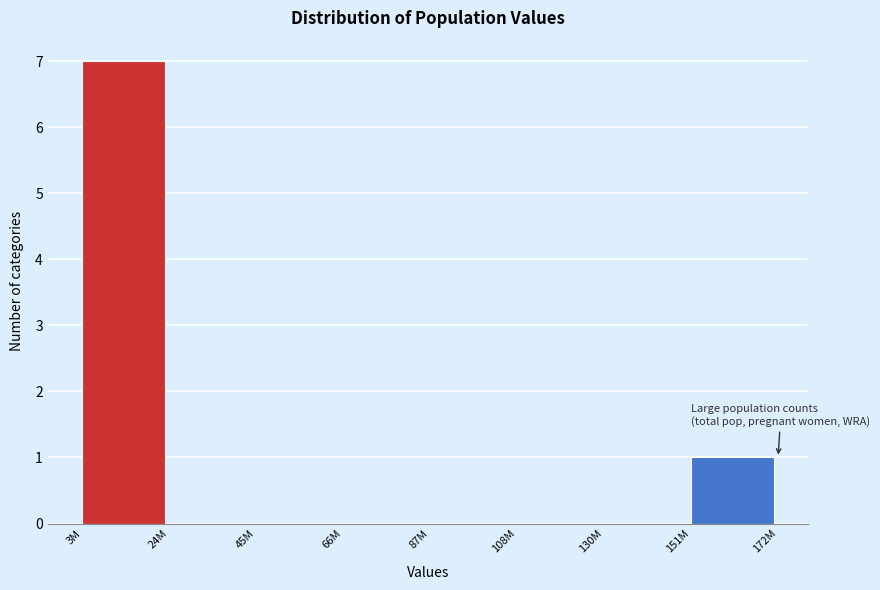

Reading left to right, list all the values displayed in this chart.

3M=7	24M=0	45M=0	66M=0	87M=0	108M=0	130M=0	151M=1